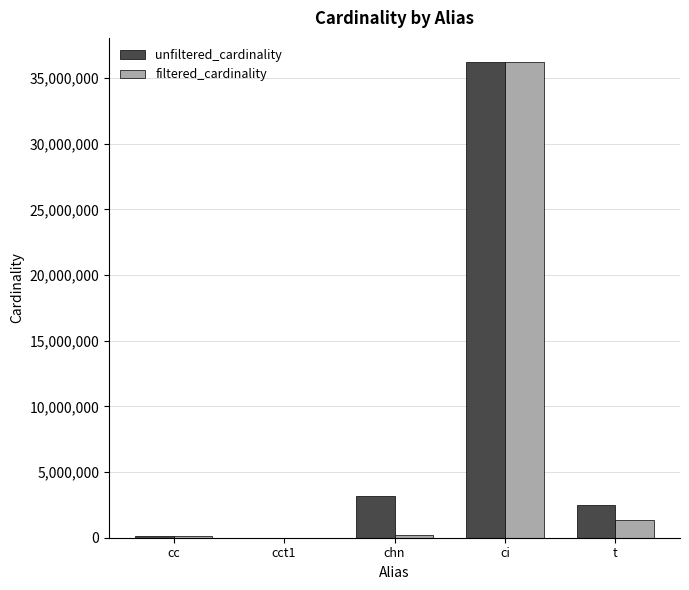

Between cct1 and chn, which series saw the biggest shift?

unfiltered_cardinality